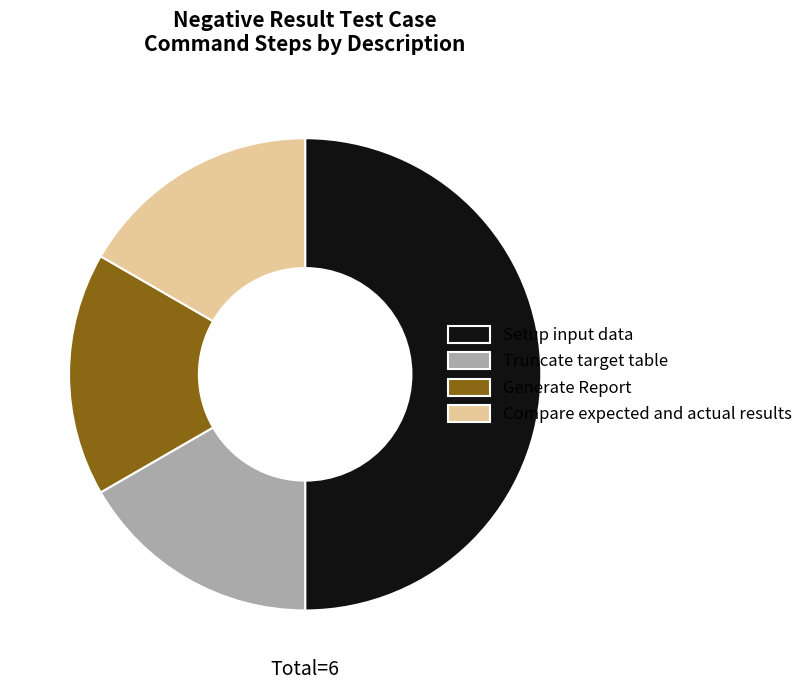

Does Generate Report account for over 50% of the chart?

No